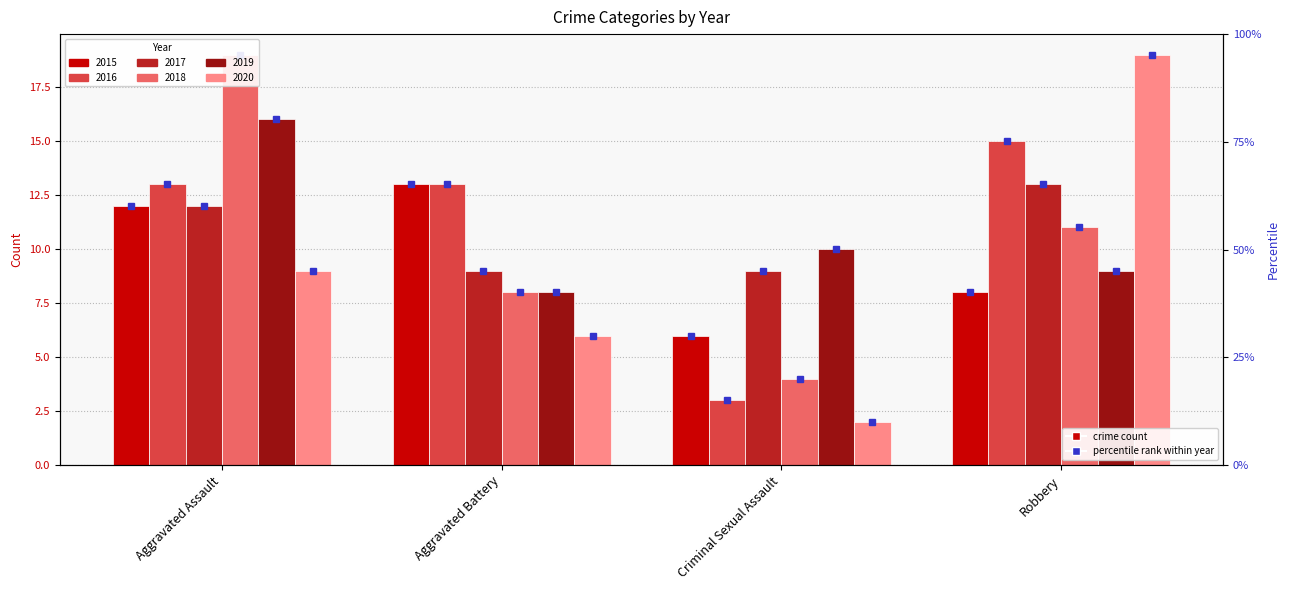

Is it true that 2019 equals 4 at Criminal Sexual Assault?

False